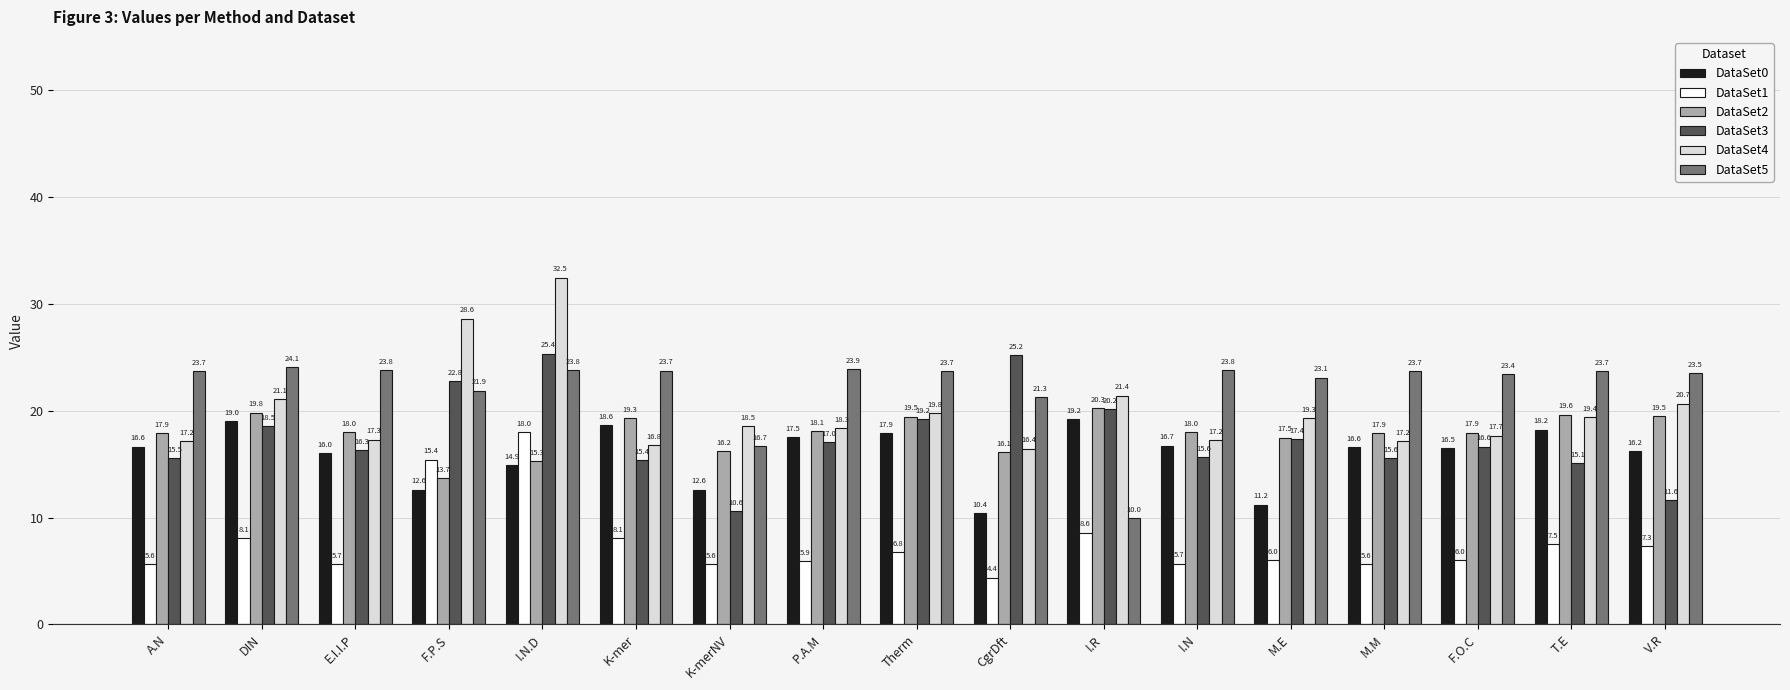

Which label corresponds to the largest value in the chart?

I.N.D